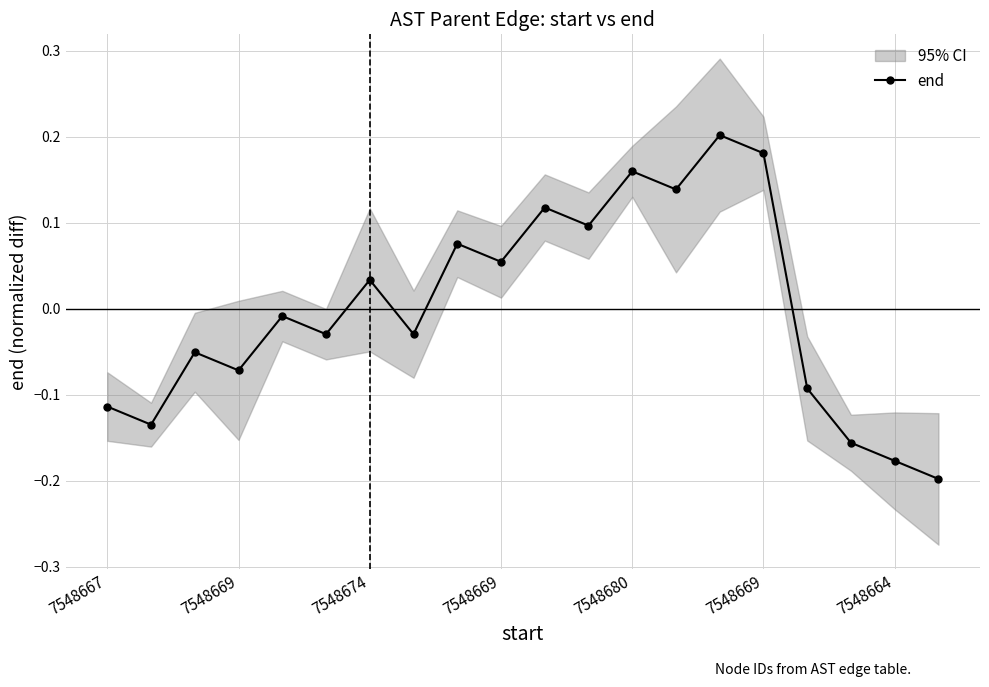

Reading right to left, transcribe all the data shown in this chart.

-0.2	-0.2	-0.2	-0.1	0.2	0.2	0.1	0.2	0.1	0.1	0.1	0.1	-0.0	0.0	-0.0	-0.0	-0.1	-0.1	-0.1	-0.1